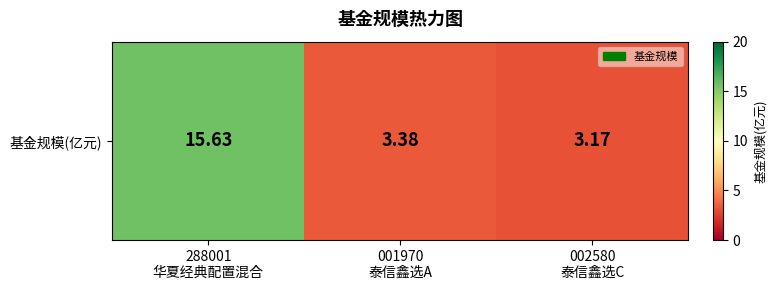

Rank the categories by value from lowest to highest.

002580
泰信鑫选C, 001970
泰信鑫选A, 288001
华夏经典配置混合